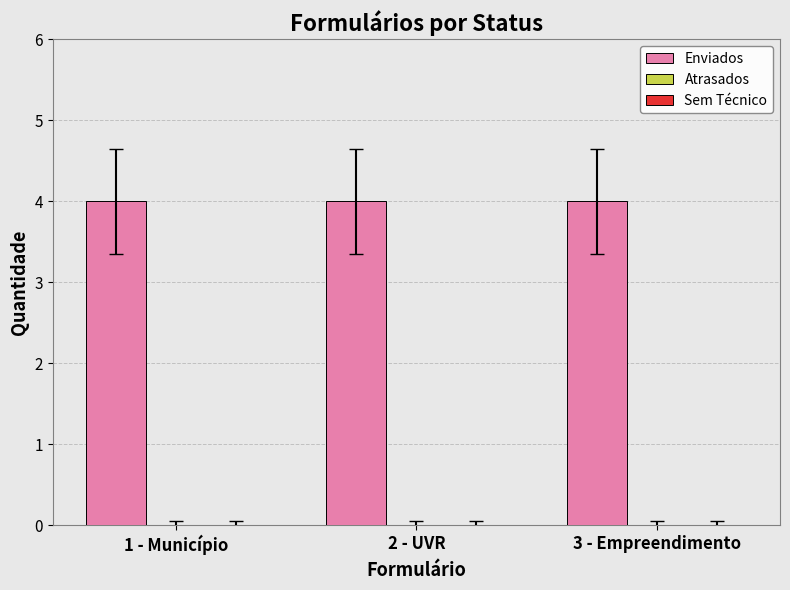

What is the label of the 3rd bar from the left?

3 - Empreendimento